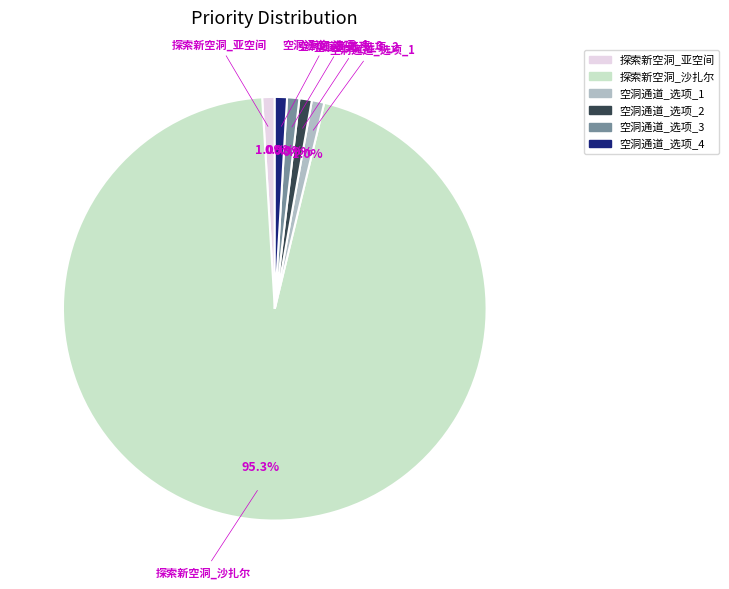

What is the majority slice?

探索新空洞_沙扎尔